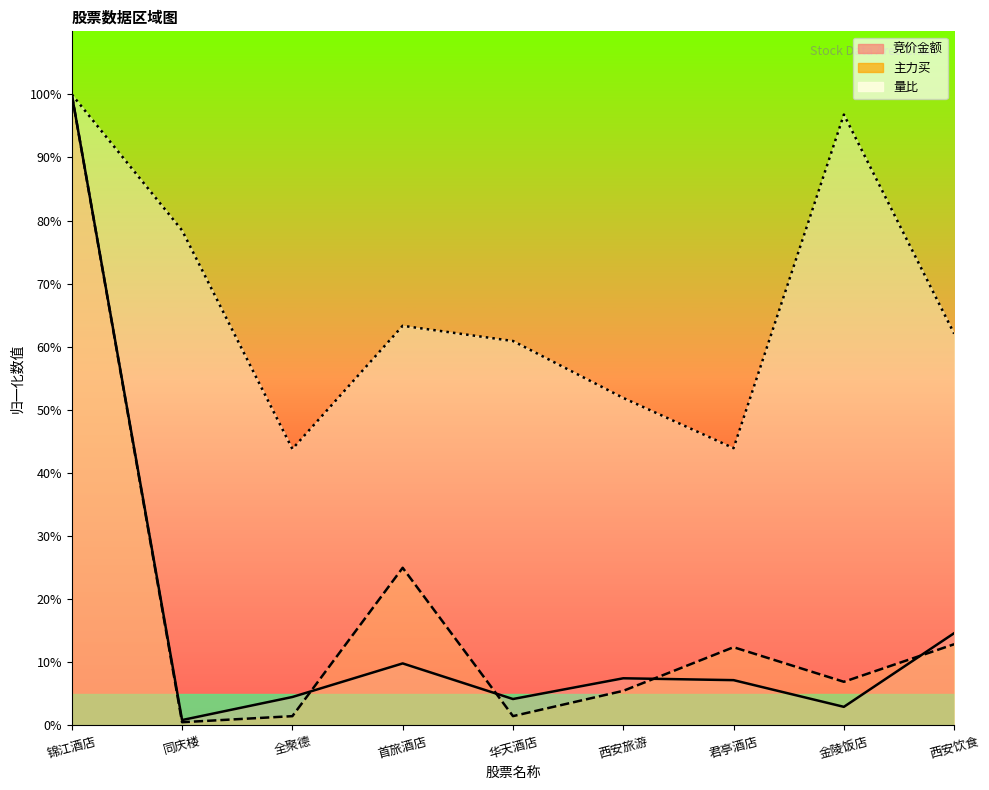

What is the label of the 7th point from the left?

君亭酒店